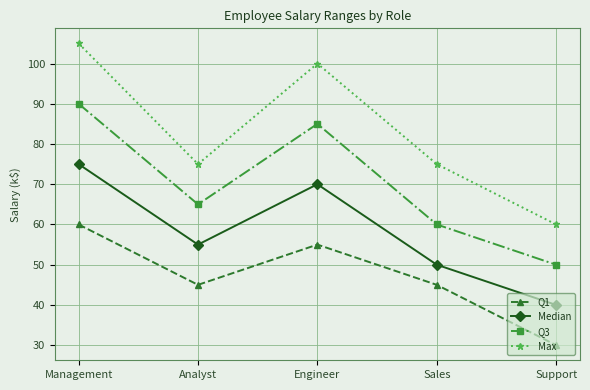

True or false: Max and Q1 cross at least once.

False